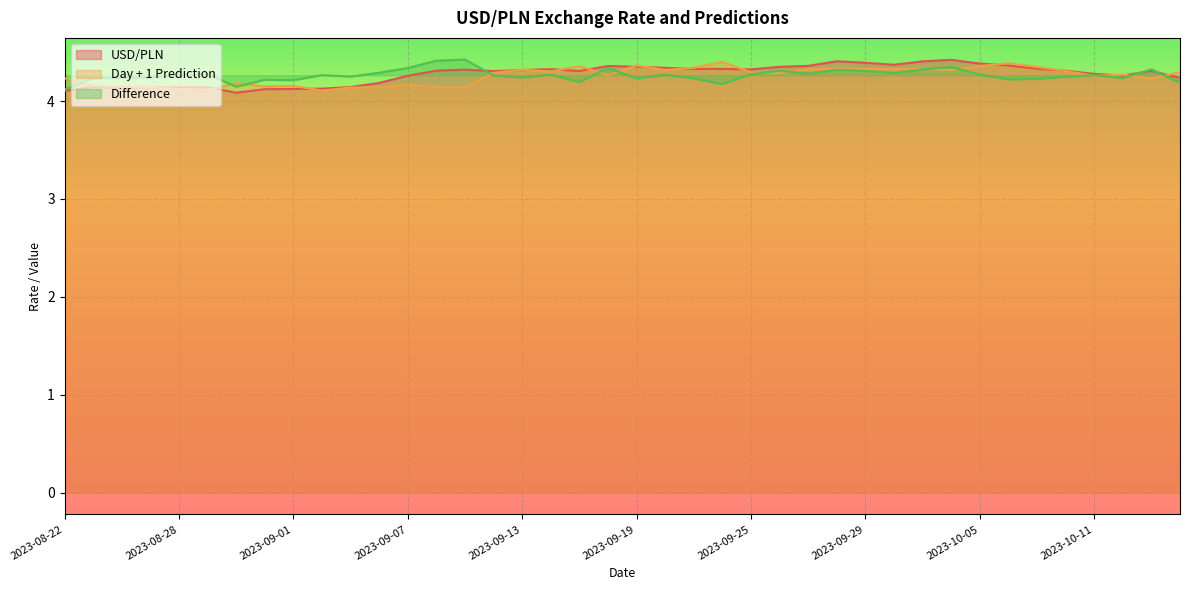

The Difference series shows 1.5 at 2023-09-01. True or false?

False